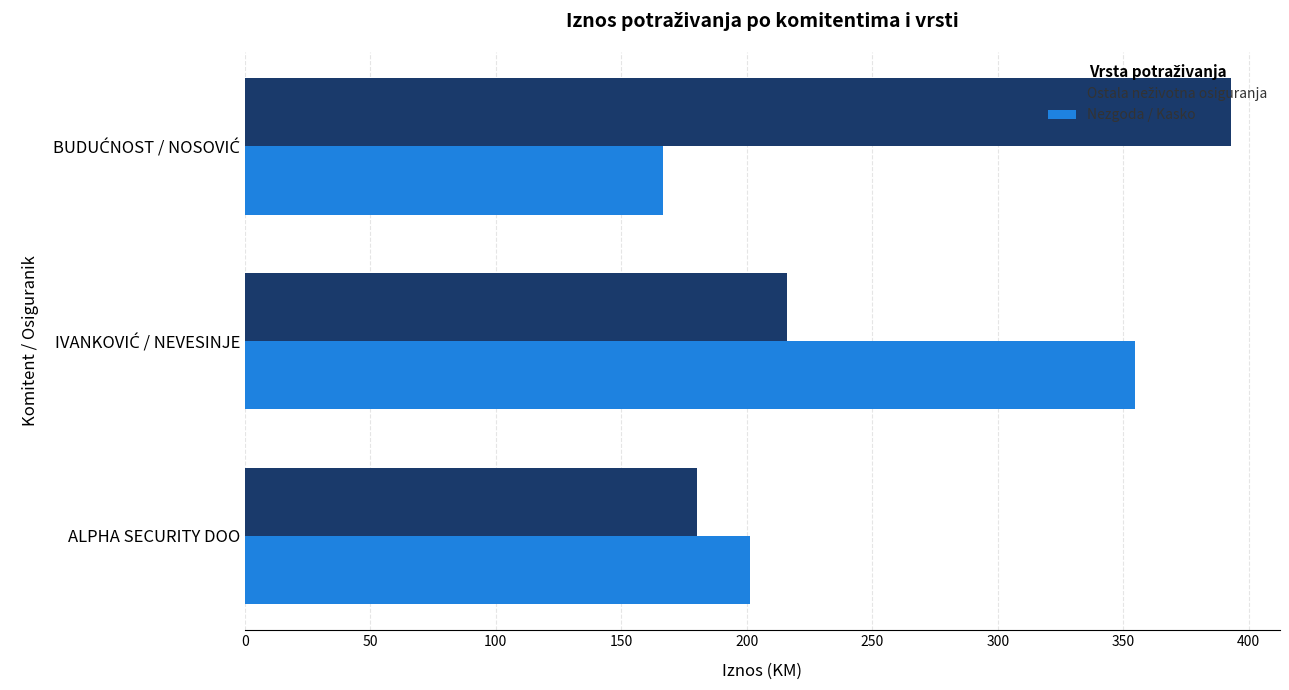

Where is Nezgoda / Kasko nearest to the value 260?

ALPHA SECURITY DOO